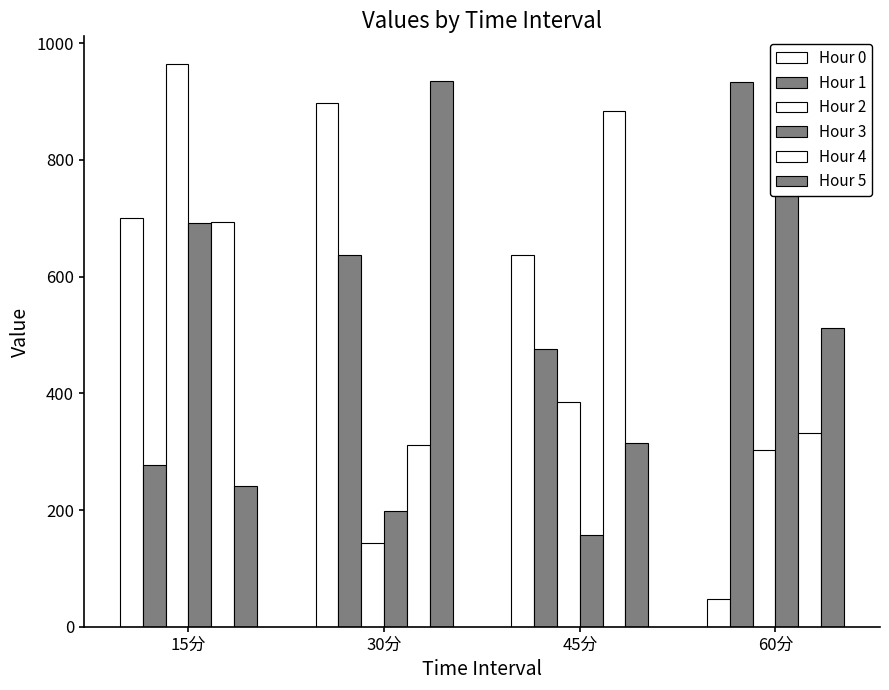

Count the number of categories in the chart.

4